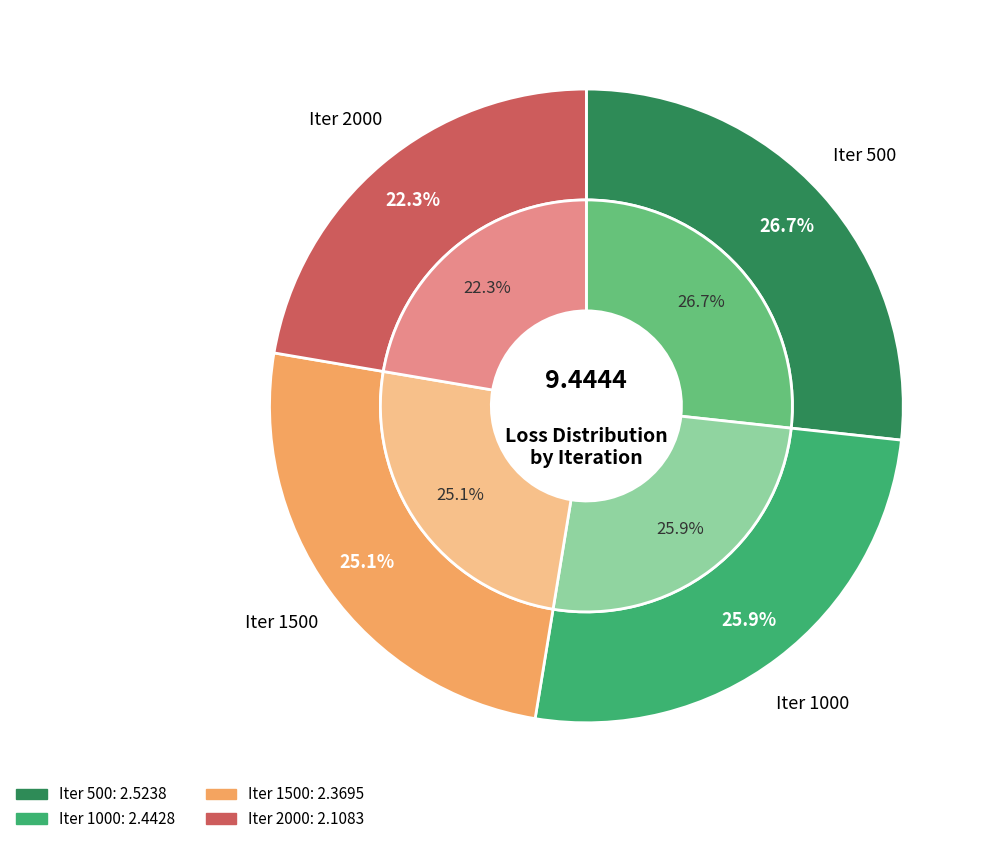

Which category has the biggest portion of the pie?

500